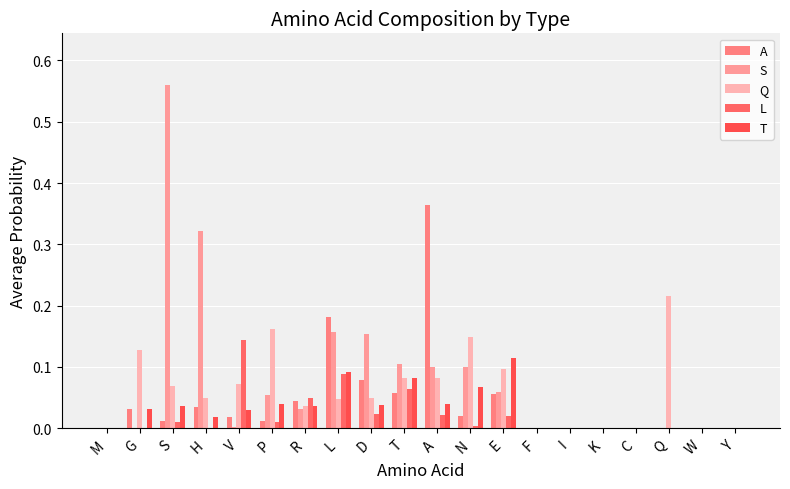

The S series shows -0.4 at Y. True or false?

False